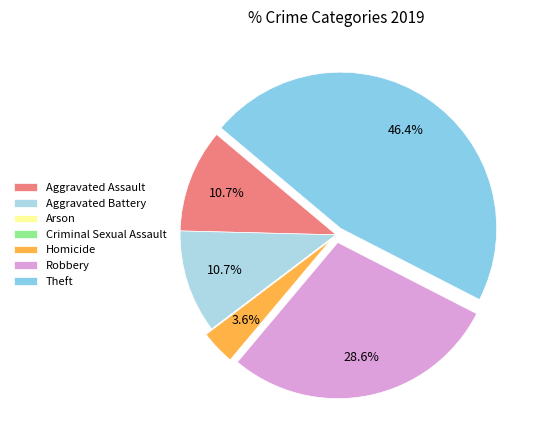

Is there any slice that represents more than half of the pie?

No